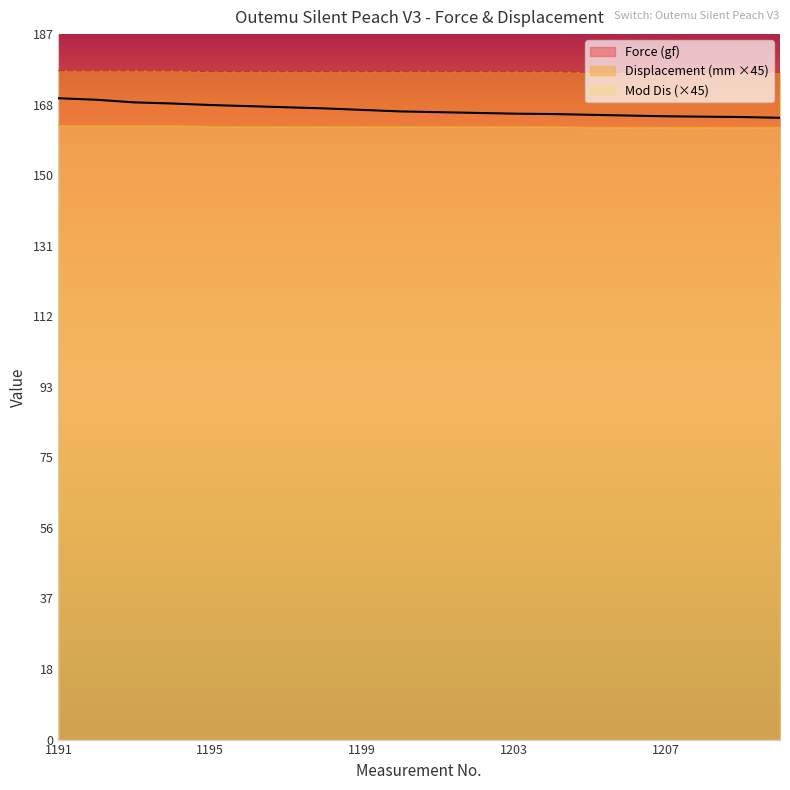

Which has a higher value, 1198 or 1197?

1197